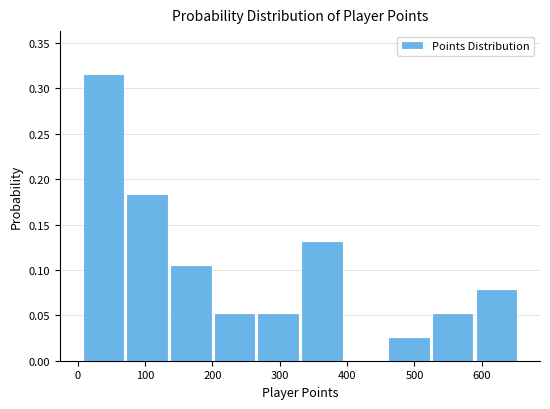

Which range on the x-axis has the tallest bar?

10 to 70